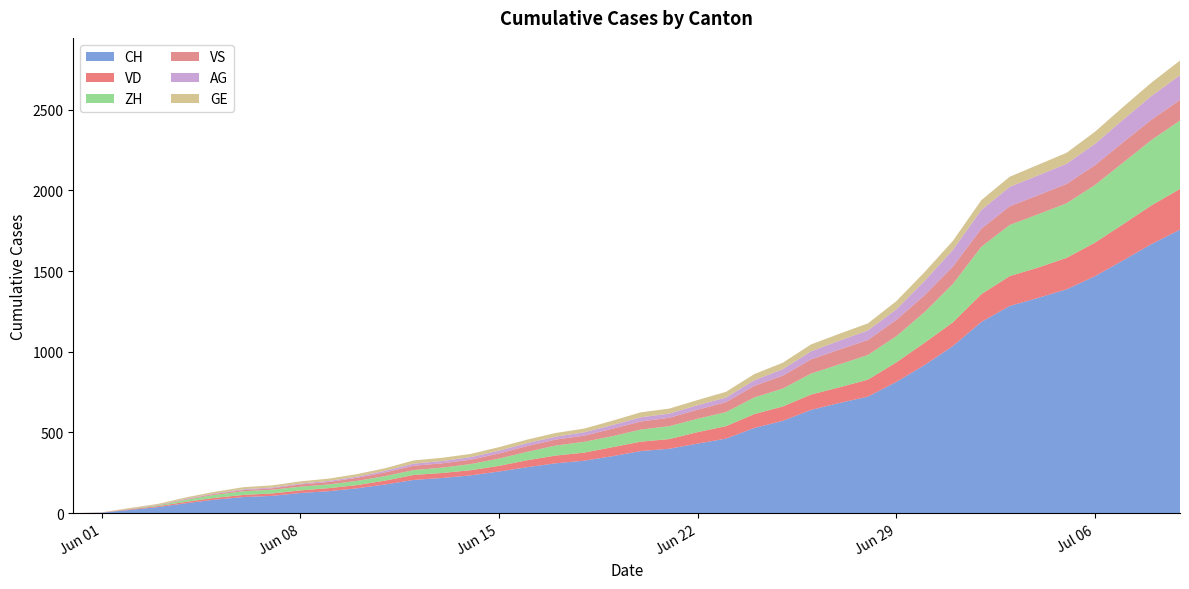

Reading left to right, what are all the values shown in this chart?

CH: 2020-05-31=0	2020-06-01=3	2020-06-02=20	2020-06-03=38	2020-06-04=62	2020-06-05=84	2020-06-06=100	2020-06-07=107	2020-06-08=125	2020-06-09=136	2020-06-10=154	2020-06-11=178	2020-06-12=206	2020-06-13=218	2020-06-14=234	2020-06-15=258	2020-06-16=285	2020-06-17=309	2020-06-18=325	2020-06-19=353	2020-06-20=385	2020-06-21=399	2020-06-22=431	2020-06-23=462	2020-06-24=528	2020-06-25=572	2020-06-26=640	2020-06-27=683	2020-06-28=722	2020-06-29=813	2020-06-30=918	2020-07-01=1036	2020-07-02=1185	2020-07-03=1284	2020-07-04=1334	2020-07-05=1387	2020-07-06=1468	2020-07-07=1567	2020-07-08=1668	2020-07-09=1757
VD: 2020-05-31=0	2020-06-01=0	2020-06-02=4	2020-06-03=6	2020-06-04=9	2020-06-05=11	2020-06-06=13	2020-06-07=15	2020-06-08=16	2020-06-09=19	2020-06-10=20	2020-06-11=24	2020-06-12=31	2020-06-13=31	2020-06-14=32	2020-06-15=35	2020-06-16=43	2020-06-17=48	2020-06-18=50	2020-06-19=56	2020-06-20=58	2020-06-21=60	2020-06-22=71	2020-06-23=77	2020-06-24=86	2020-06-25=89	2020-06-26=95	2020-06-27=97	2020-06-28=105	2020-06-29=121	2020-06-30=138	2020-07-01=147	2020-07-02=172	2020-07-03=185	2020-07-04=188	2020-07-05=195	2020-07-06=208	2020-07-07=224	2020-07-08=240	2020-07-09=252
ZH: 2020-05-31=0	2020-06-01=0	2020-06-02=2	2020-06-03=5	2020-06-04=13	2020-06-05=19	2020-06-06=23	2020-06-07=23	2020-06-08=23	2020-06-09=23	2020-06-10=26	2020-06-11=28	2020-06-12=30	2020-06-13=33	2020-06-14=38	2020-06-15=45	2020-06-16=52	2020-06-17=62	2020-06-18=67	2020-06-19=68	2020-06-20=75	2020-06-21=80	2020-06-22=83	2020-06-23=87	2020-06-24=103	2020-06-25=111	2020-06-26=130	2020-06-27=142	2020-06-28=153	2020-06-29=162	2020-06-30=190	2020-07-01=238	2020-07-02=294	2020-07-03=317	2020-07-04=330	2020-07-05=338	2020-07-06=357	2020-07-07=382	2020-07-08=405	2020-07-09=424
VS: 2020-05-31=0	2020-06-01=1	2020-06-02=2	2020-06-03=2	2020-06-04=4	2020-06-05=6	2020-06-06=7	2020-06-07=9	2020-06-08=14	2020-06-09=15	2020-06-10=19	2020-06-11=23	2020-06-12=27	2020-06-13=27	2020-06-14=27	2020-06-15=32	2020-06-16=36	2020-06-17=37	2020-06-18=38	2020-06-19=46	2020-06-20=50	2020-06-21=52	2020-06-22=56	2020-06-23=62	2020-06-24=72	2020-06-25=80	2020-06-26=88	2020-06-27=92	2020-06-28=93	2020-06-29=101	2020-06-30=105	2020-07-01=108	2020-07-02=112	2020-07-03=116	2020-07-04=118	2020-07-05=120	2020-07-06=123	2020-07-07=126	2020-07-08=126	2020-07-09=128
AG: 2020-05-31=0	2020-06-01=0	2020-06-02=0	2020-06-03=1	2020-06-04=3	2020-06-05=3	2020-06-06=5	2020-06-07=5	2020-06-08=5	2020-06-09=7	2020-06-10=7	2020-06-11=10	2020-06-12=13	2020-06-13=14	2020-06-14=16	2020-06-15=17	2020-06-16=18	2020-06-17=18	2020-06-18=21	2020-06-19=23	2020-06-20=26	2020-06-21=26	2020-06-22=28	2020-06-23=28	2020-06-24=35	2020-06-25=40	2020-06-26=50	2020-06-27=55	2020-06-28=59	2020-06-29=65	2020-06-30=88	2020-07-01=103	2020-07-02=116	2020-07-03=120	2020-07-04=123	2020-07-05=125	2020-07-06=132	2020-07-07=140	2020-07-08=147	2020-07-09=153
GE: 2020-05-31=0	2020-06-01=1	2020-06-02=4	2020-06-03=6	2020-06-04=8	2020-06-05=10	2020-06-06=13	2020-06-07=13	2020-06-08=14	2020-06-09=14	2020-06-10=16	2020-06-11=16	2020-06-12=20	2020-06-13=20	2020-06-14=20	2020-06-15=22	2020-06-16=22	2020-06-17=23	2020-06-18=23	2020-06-19=27	2020-06-20=31	2020-06-21=31	2020-06-22=32	2020-06-23=36	2020-06-24=38	2020-06-25=40	2020-06-26=43	2020-06-27=43	2020-06-28=44	2020-06-29=51	2020-06-30=55	2020-07-01=56	2020-07-02=61	2020-07-03=63	2020-07-04=66	2020-07-05=68	2020-07-06=75	2020-07-07=79	2020-07-08=83	2020-07-09=91